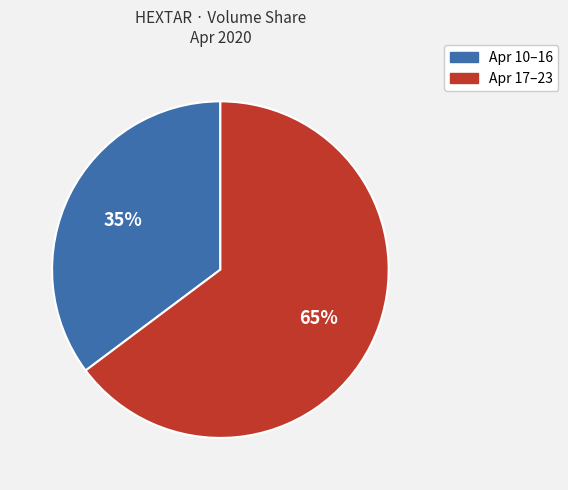

To the nearest percent, what is the difference between the largest and smallest slice percentages?

30%